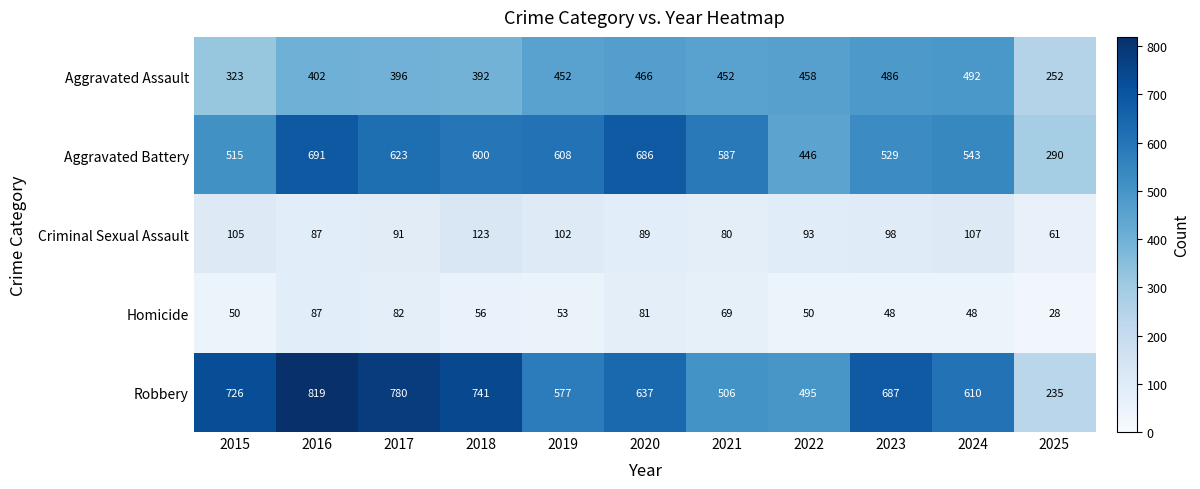

At 2023, list the series in order from largest to smallest.

Robbery, Aggravated Battery, Aggravated Assault, Criminal Sexual Assault, Homicide